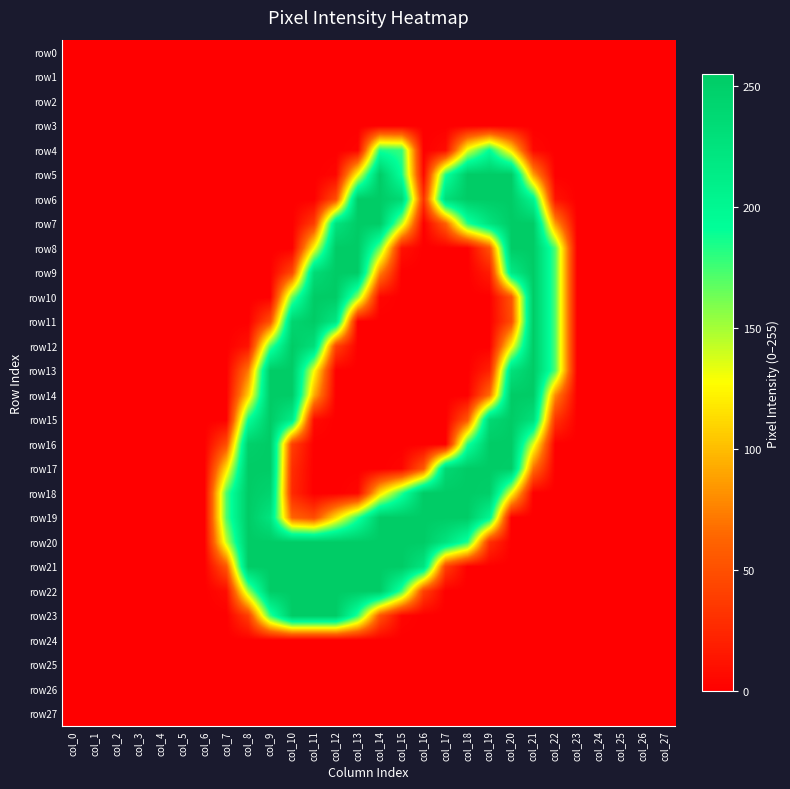

At col_25, list the series in order from largest to smallest.

row0, row1, row2, row3, row4, row5, row6, row7, row8, row9, row10, row11, row12, row13, row14, row15, row16, row17, row18, row19, row20, row21, row22, row23, row24, row25, row26, row27